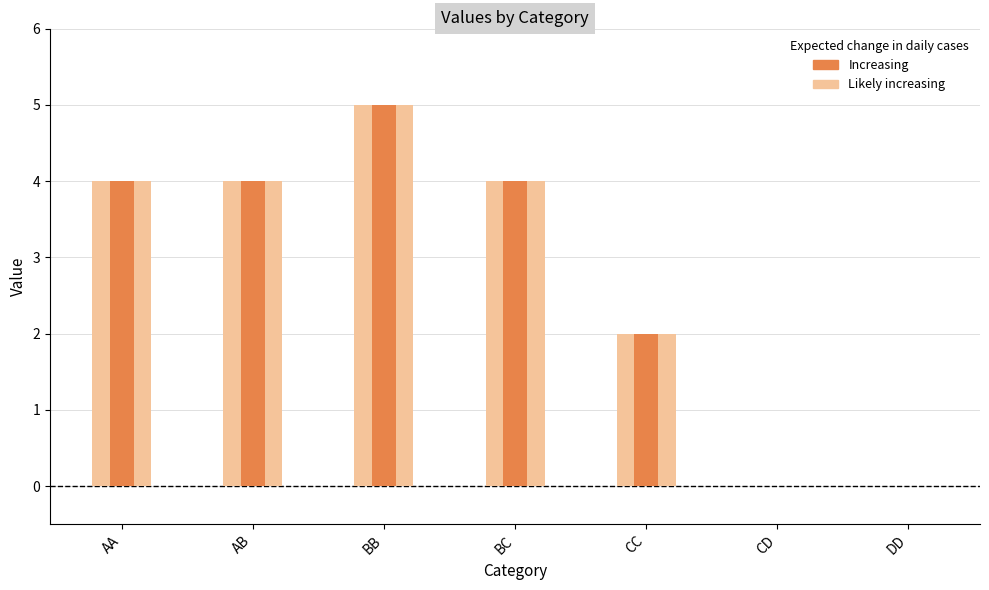

Reading left to right, transcribe all the data shown in this chart.

4	4	5	4	2	0	0